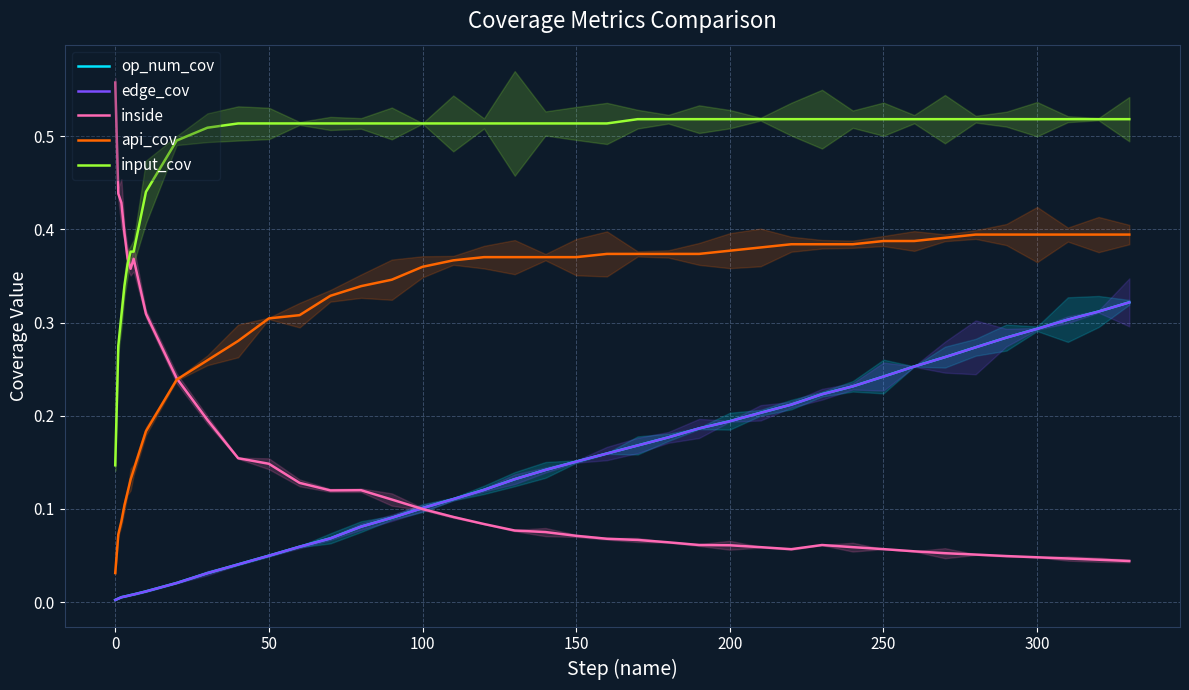

How many series are shown in this chart?

5